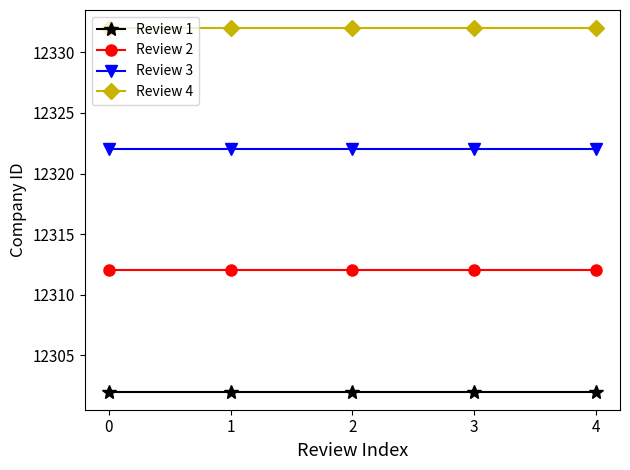

Is this an area chart (filled region under the line)?

No